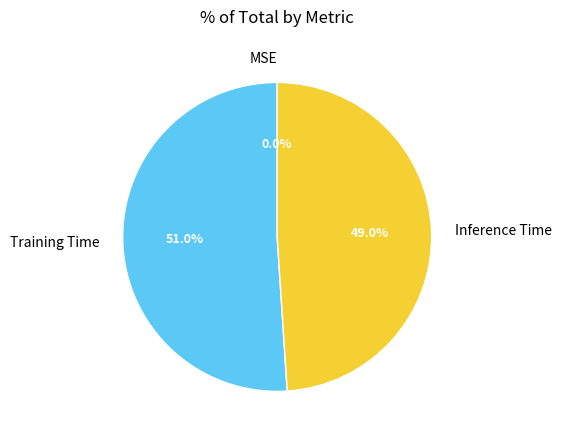

To the nearest percent, what is the difference between the largest and smallest slice percentages?

51%